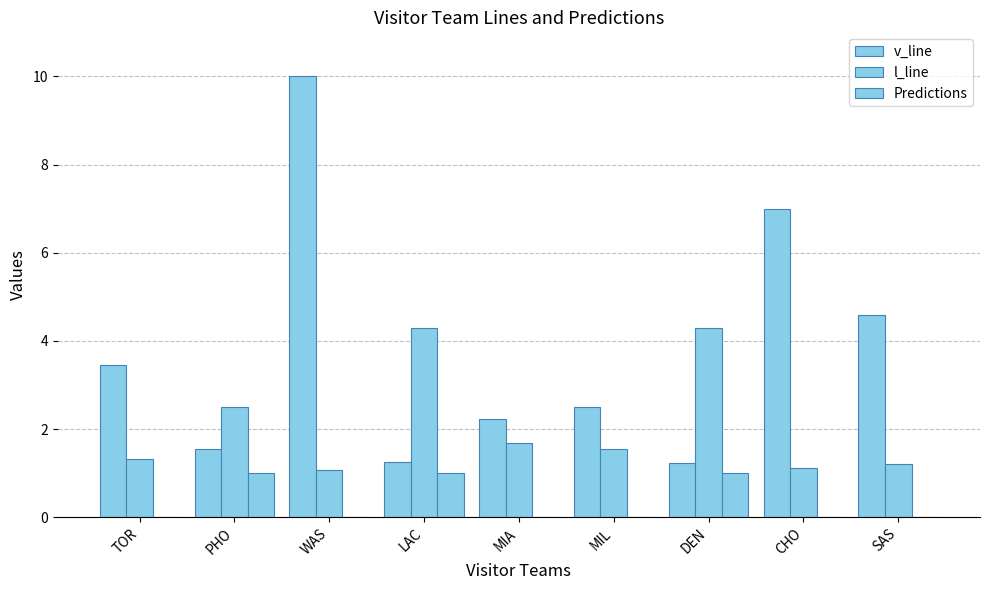

Which series has the largest total across all categories?

v_line